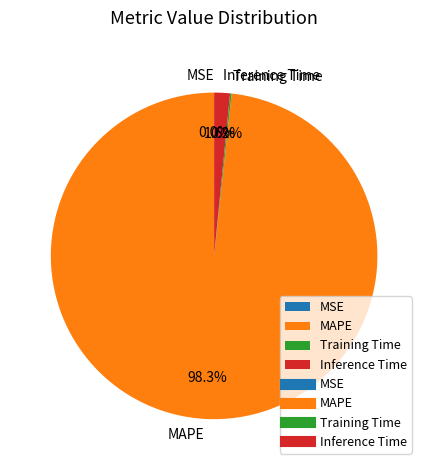

Is there a majority slice in this chart?

Yes